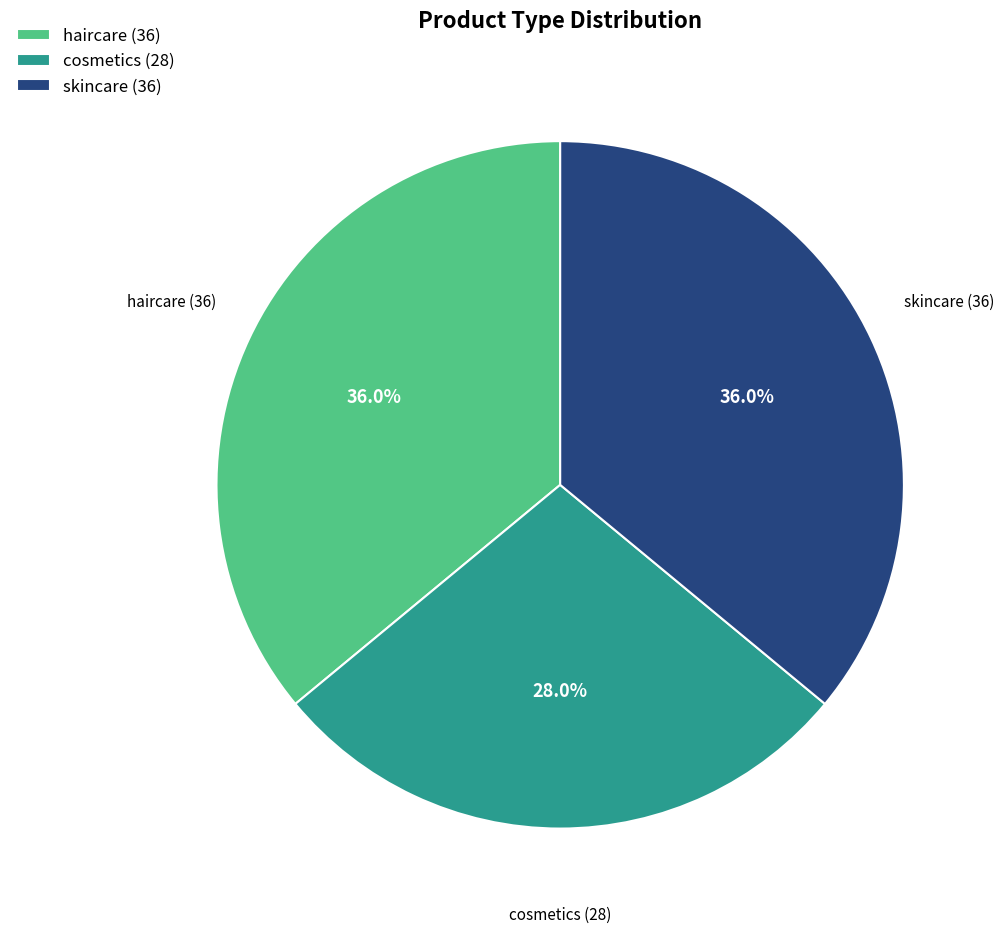

Is it true that haircare is 36% of the pie?

True